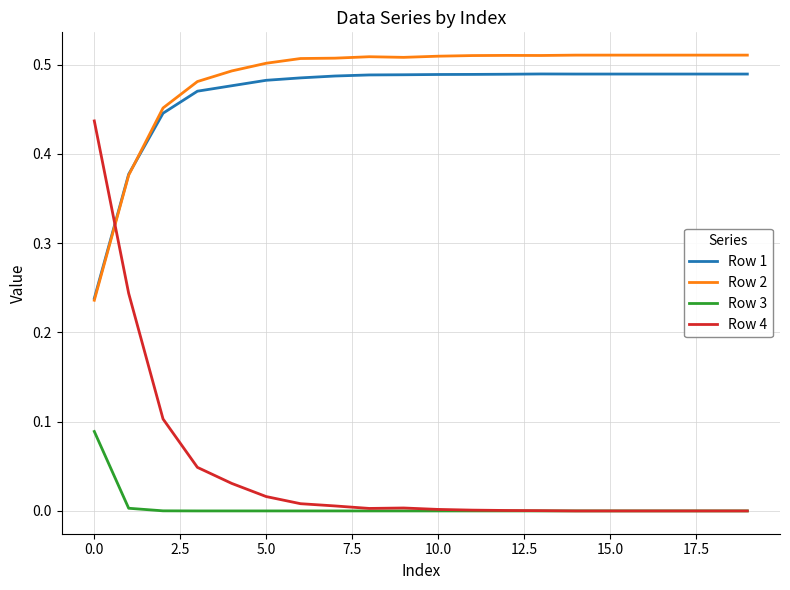

Which series has the widest spread of values?

Row 4